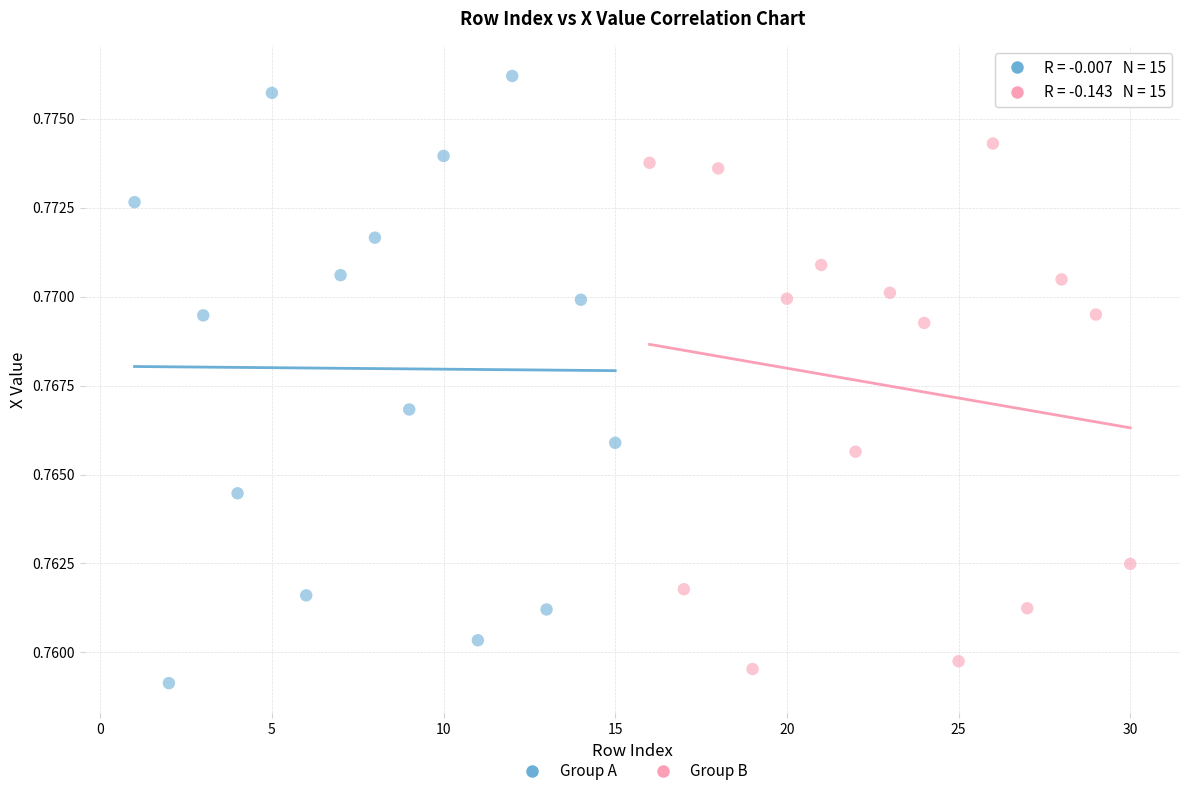

What are all the series names shown in the legend?

Group A, Group B